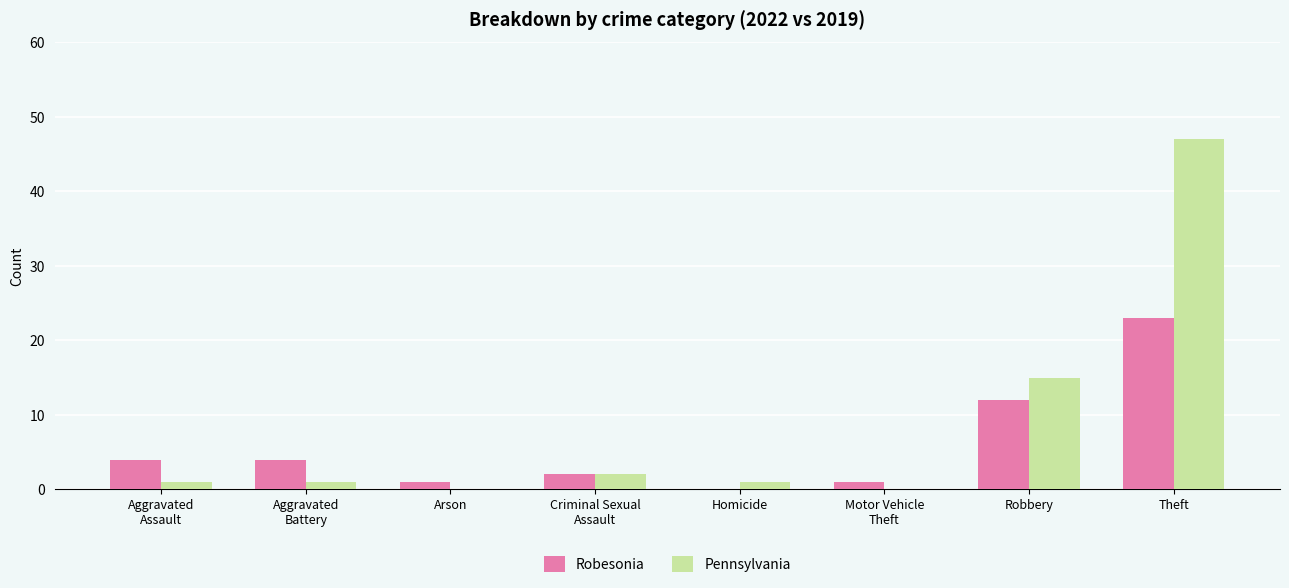

At which category is the sum across all series the highest?

Theft